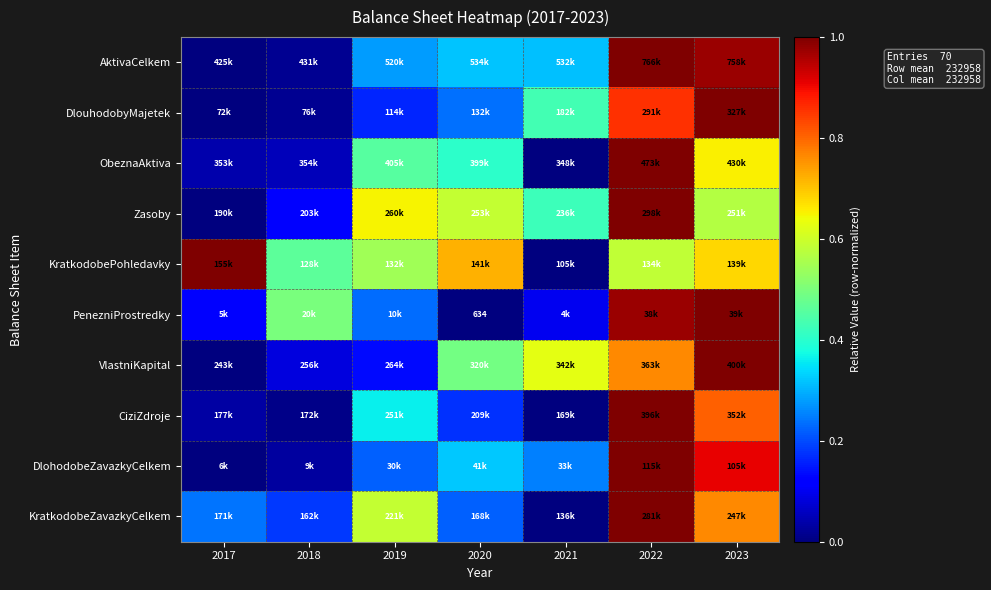

Is the value of ObeznaAktiva at 2018 greater than the value of CiziZdroje at 2023?

No